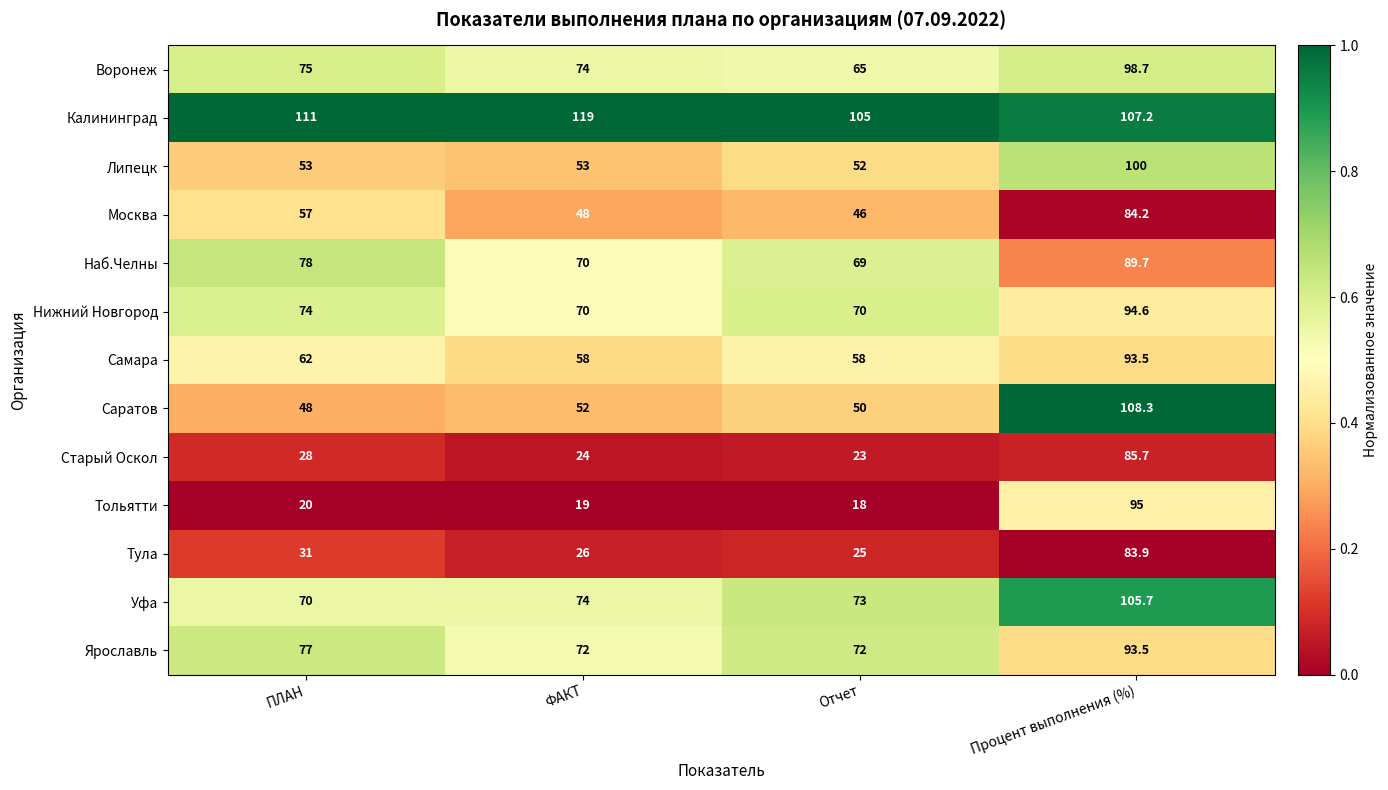

Is the value of Старый Оскол at ФАКТ greater than the value of Нижний Новгород at Процент выполнения (%)?

No